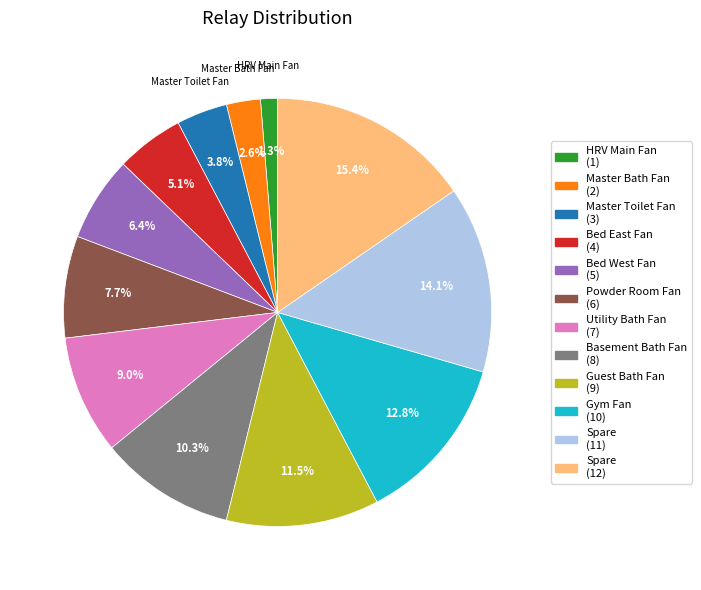

How many slices are in this pie chart?

12